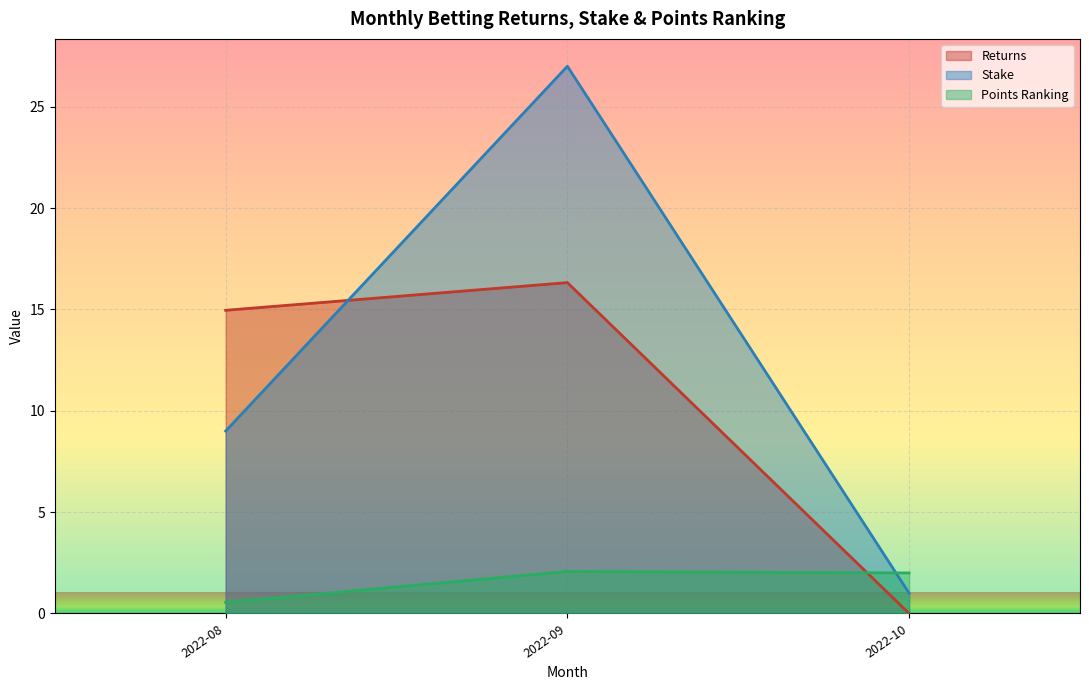

What is the total value across all series at 2022-10?

3.0